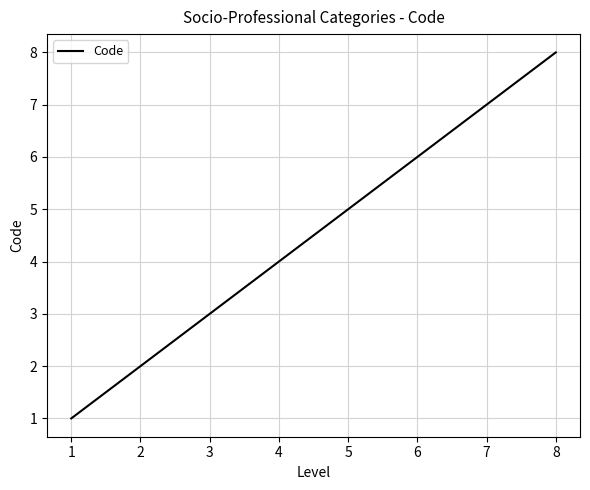

What is the greatest value displayed?

8